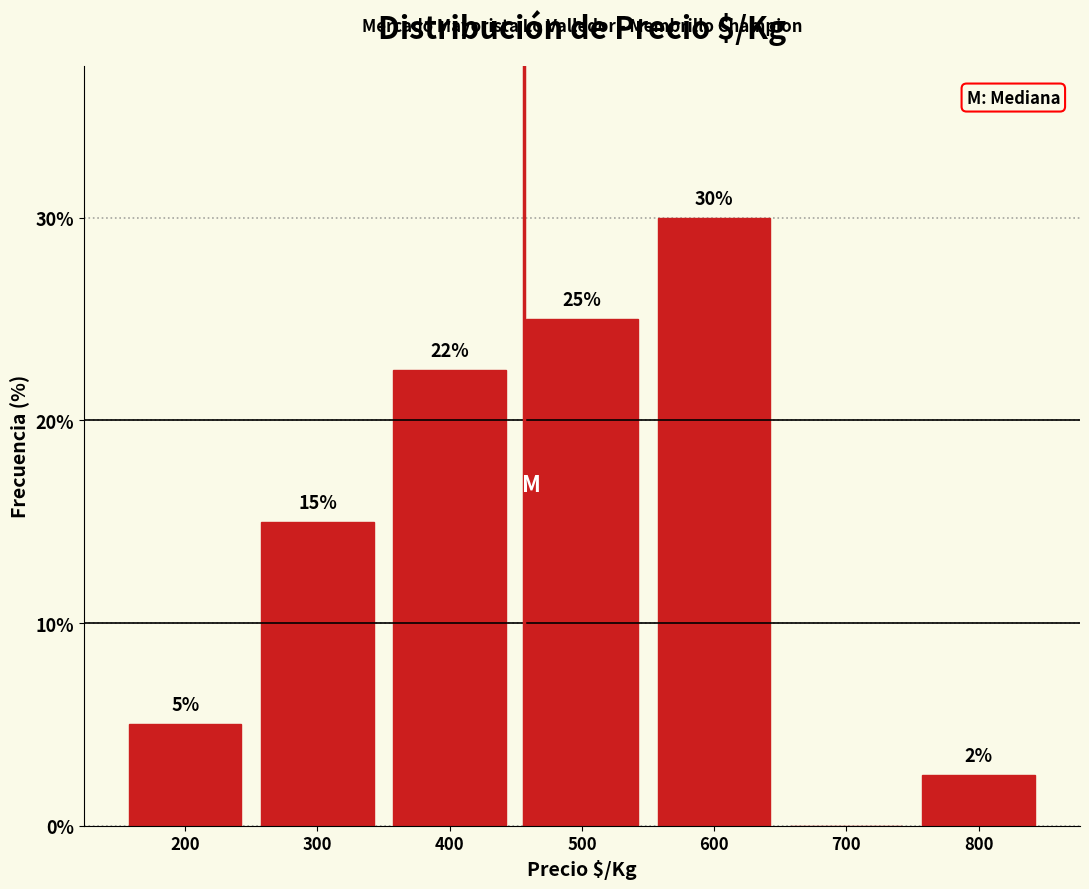

What value does the data have at 400?

22.5